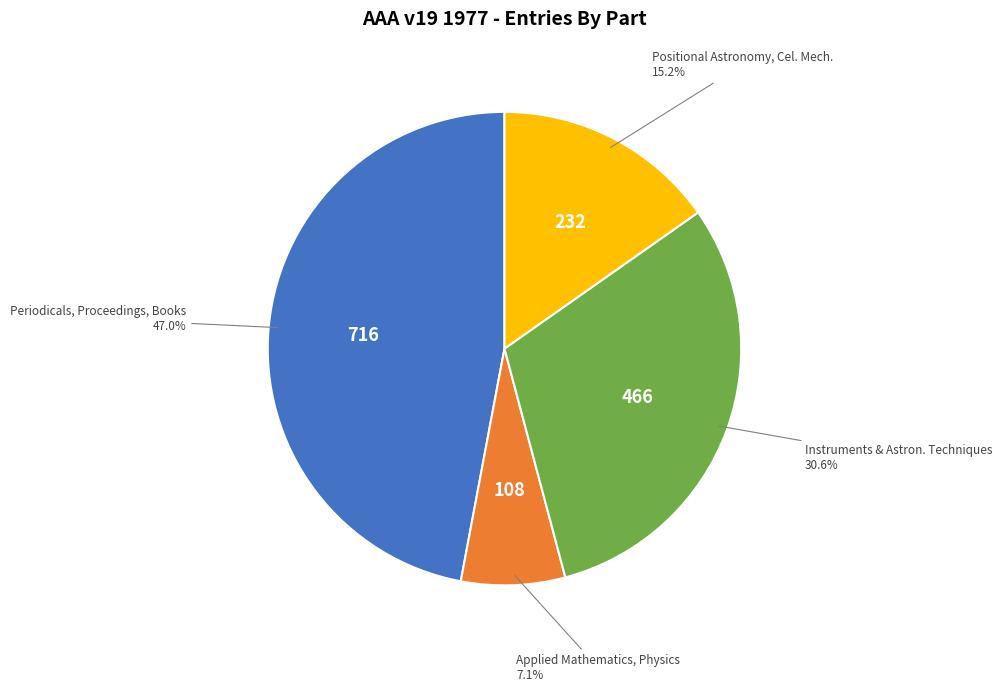

Is there a majority slice in this chart?

No